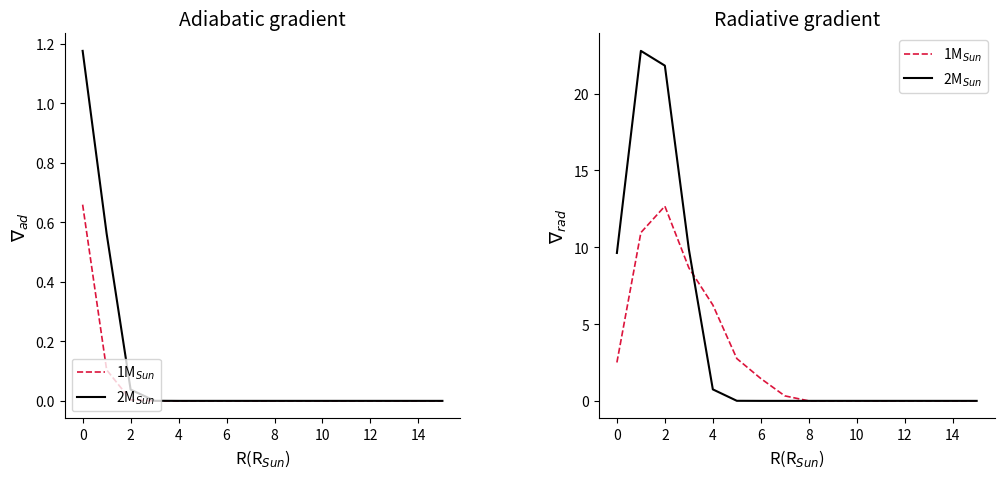

At 10, list the series in order from largest to smallest.

1M$_{Sun}$, 2M$_{Sun}$